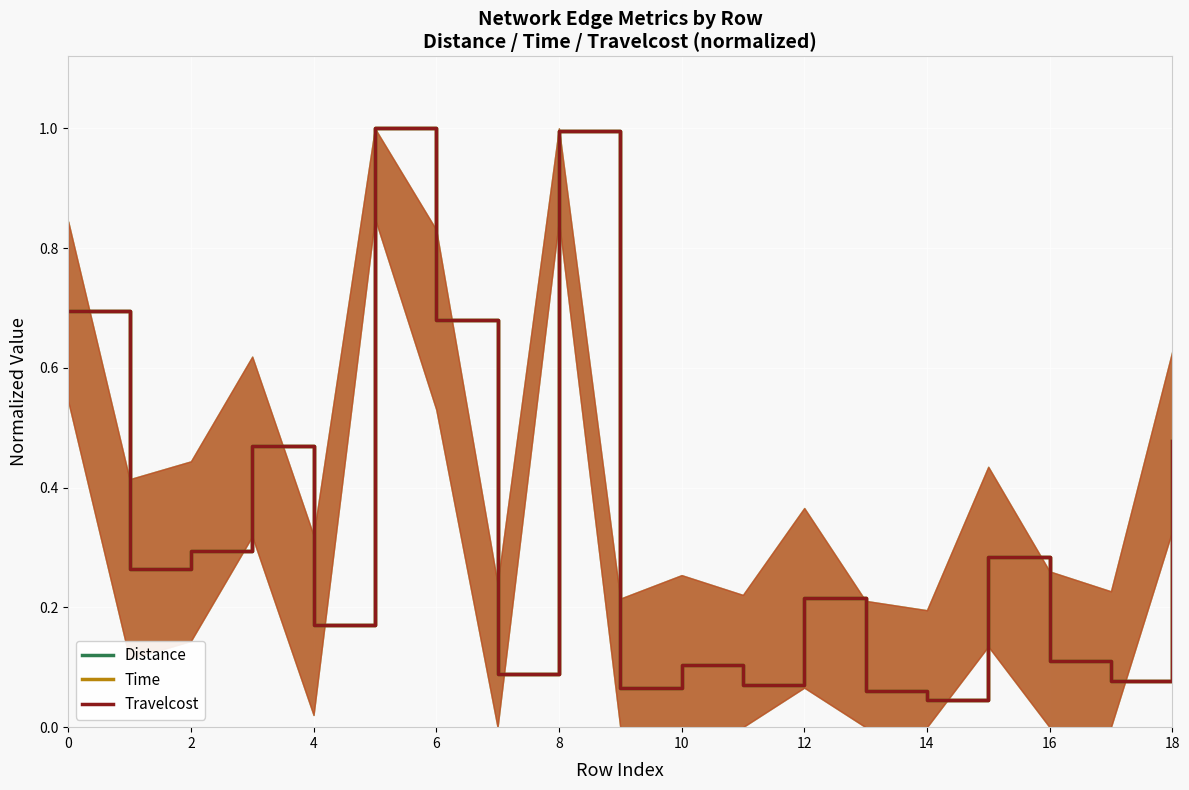

What is the maximum value for Time?

1.0